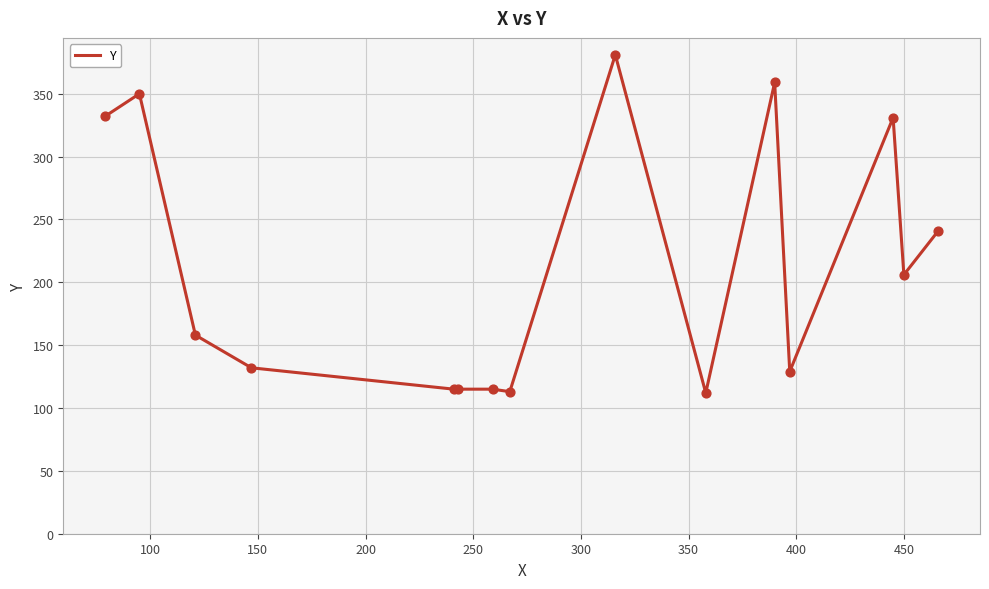

What is the difference between the maximum and minimum values?

269